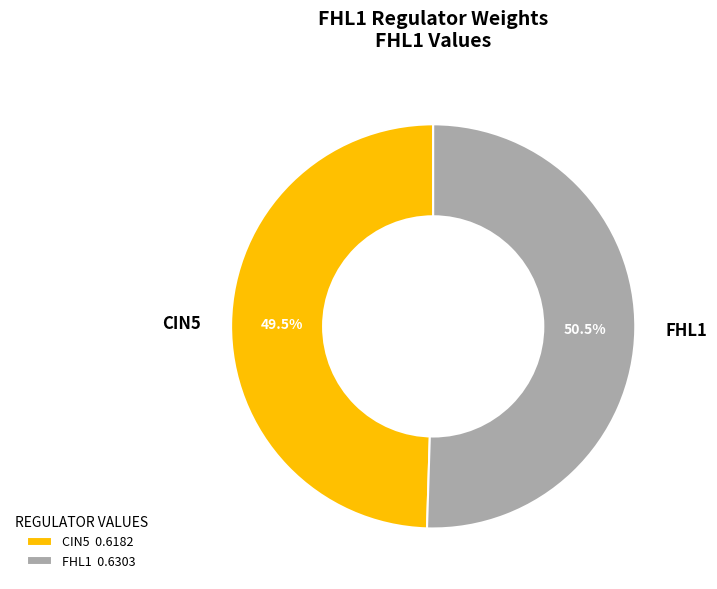

To the nearest percent, what is the difference between the largest and smallest slice percentages?

1%